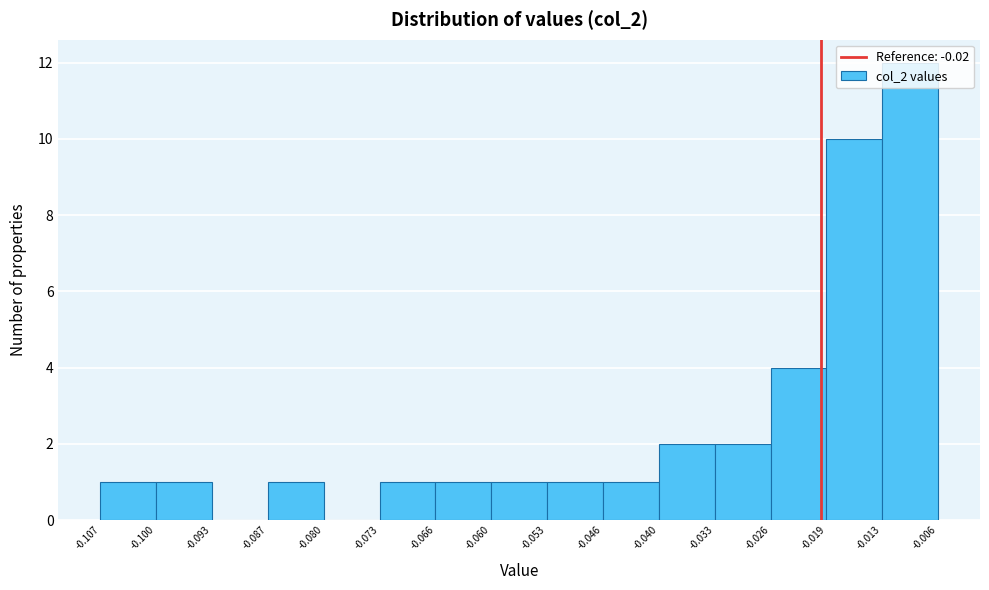

Which range on the x-axis has the tallest bar?

-0.013 to -0.006